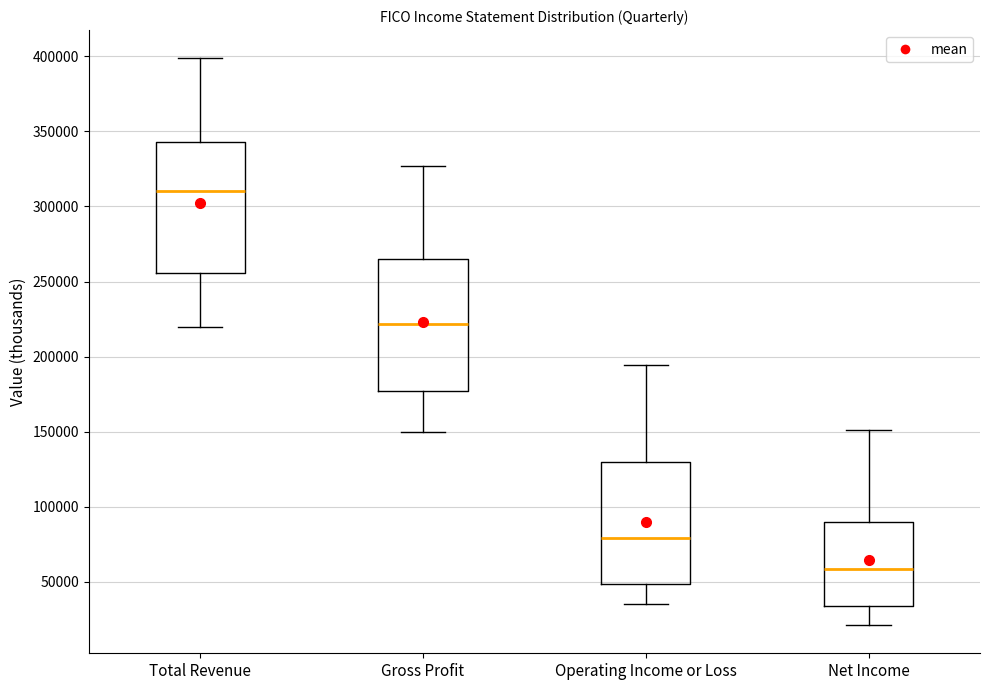

Reading left to right, transcribe this box plot: for each box, give where its median line is, the range the box spans, and where its two whiskers end, as read against the y-axis. The values are not printed on the chart, so give them approximately, as read against the axis.

Total Revenue: median 310000, box 255000 to 345000, whiskers 220000 to 400000
Gross Profit: median 220000, box 175000 to 265000, whiskers 150000 to 325000
Operating Income or Loss: median 80000, box 50000 to 130000, whiskers 35000 to 195000
Net Income: median 60000, box 35000 to 90000, whiskers 20000 to 150000